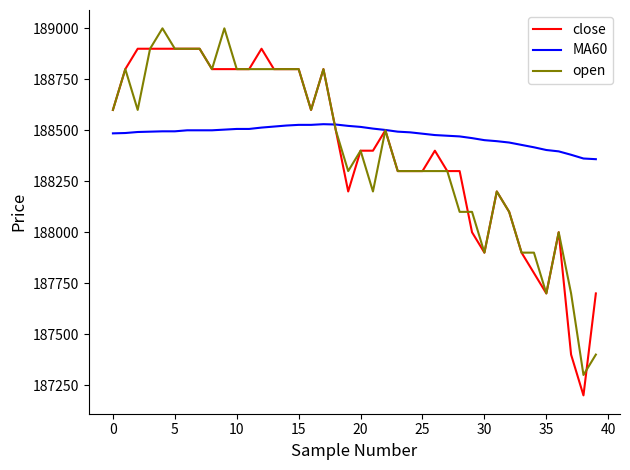

Rank the series by their maximum value, from lowest to highest.

MA60, close, open